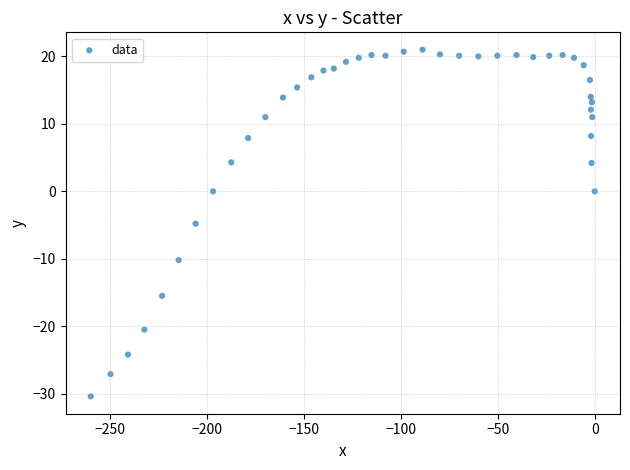

What Y value in the scatter plot is closest to -4?

-4.8